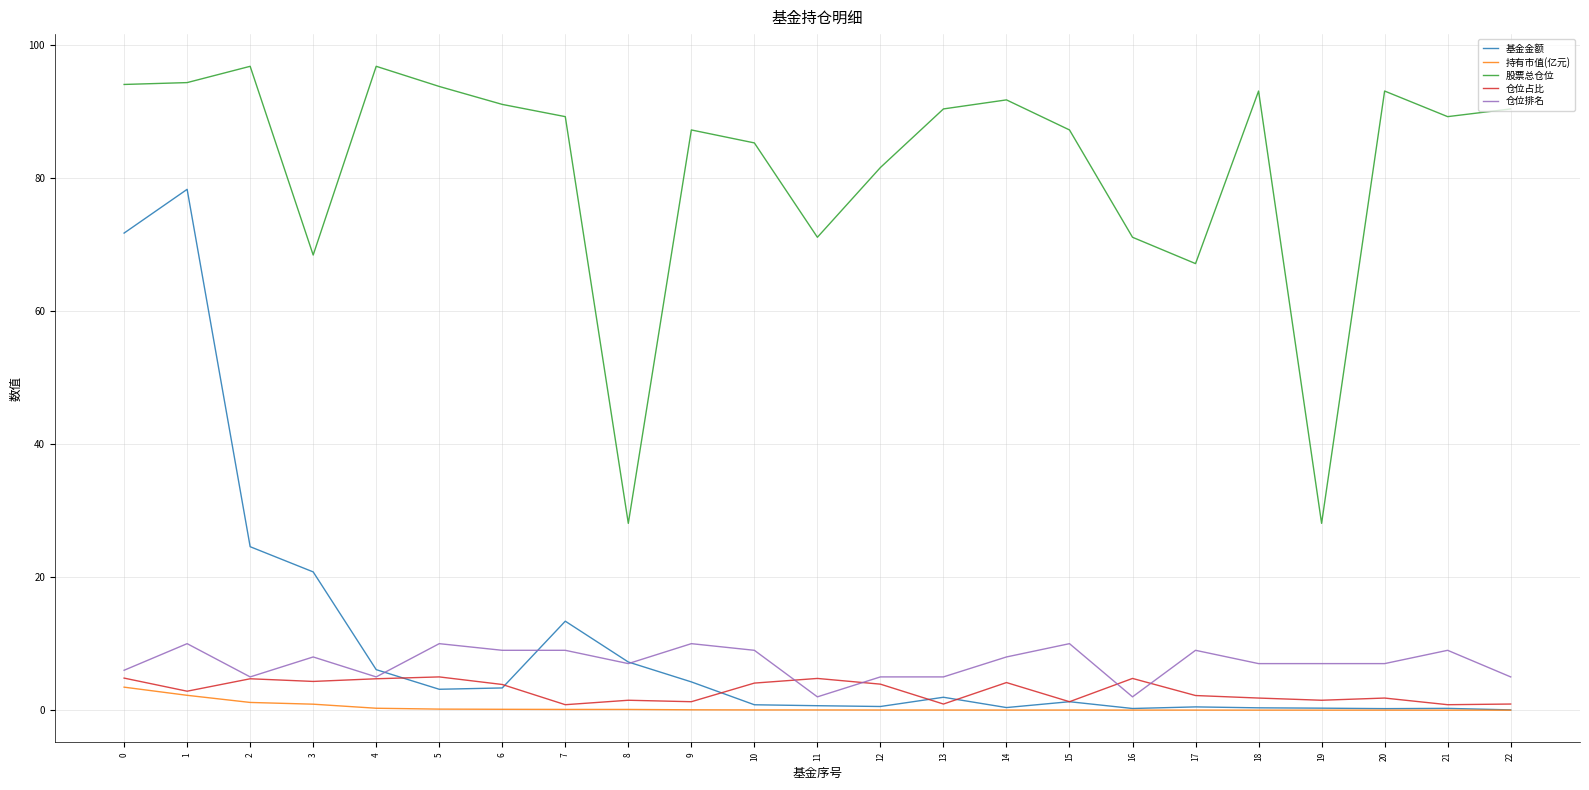

Which series has the widest spread of values?

基金金额